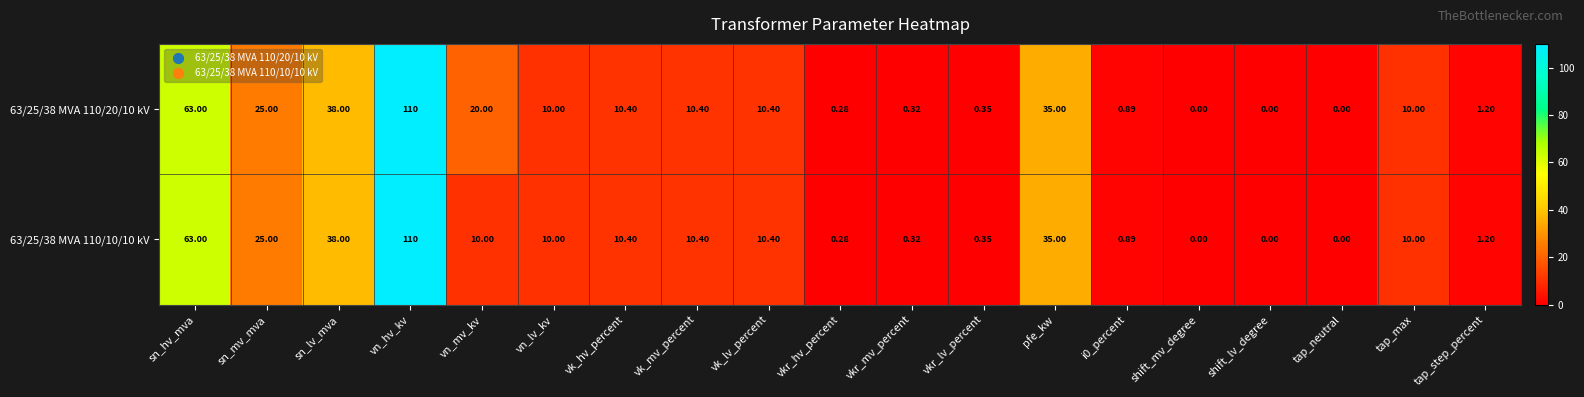

Which label corresponds to the largest value in the chart?

vn_hv_kv